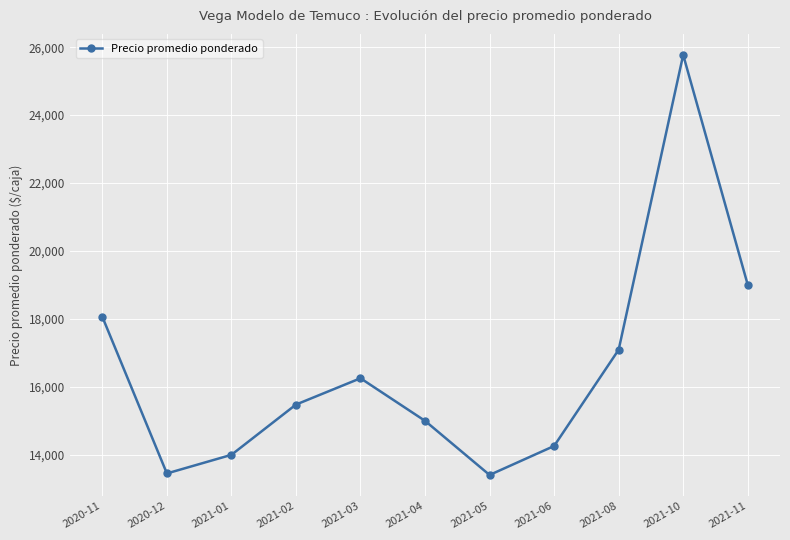

What is the maximum value shown in the chart?

25772